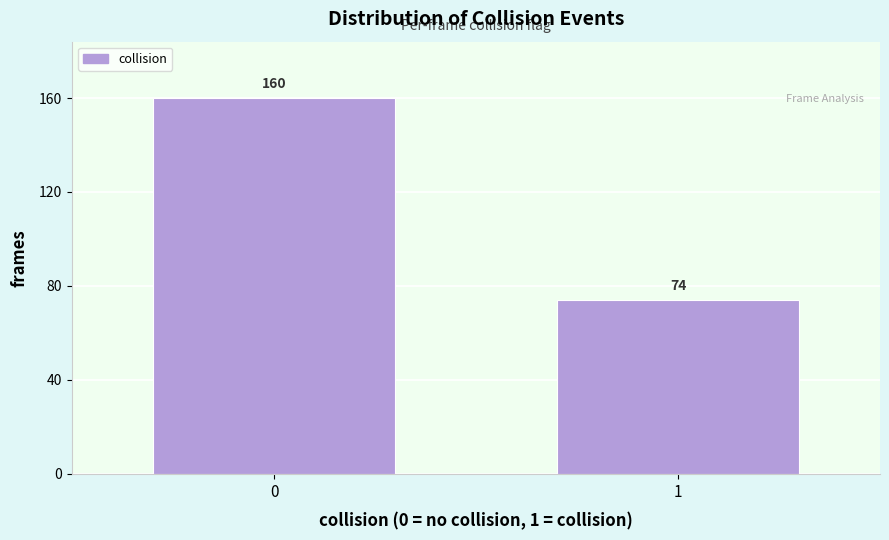

Reading left to right, list all the values displayed in this chart.

160	74